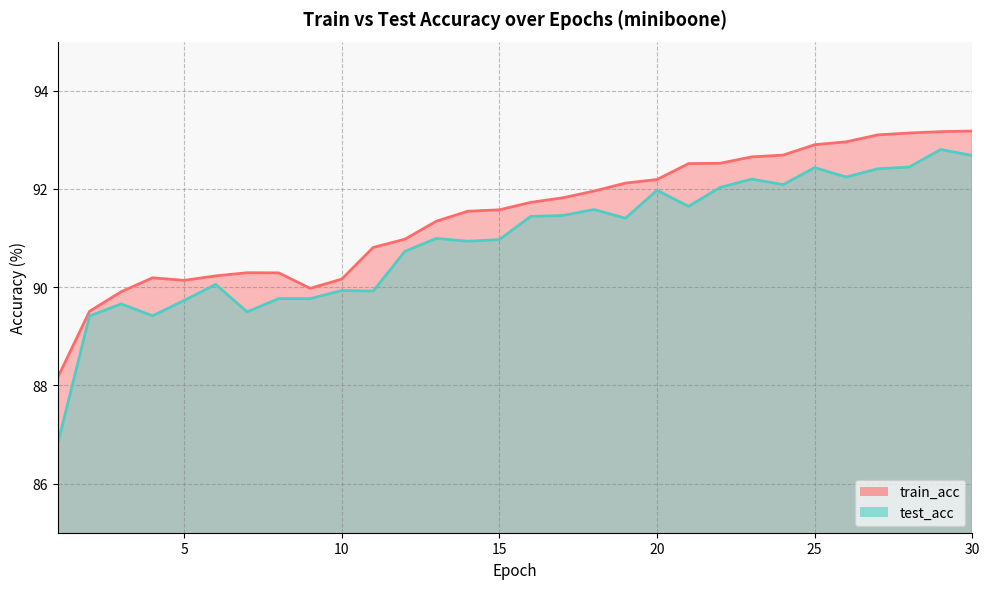

List the series in order of their peak value, highest first.

train_acc, test_acc